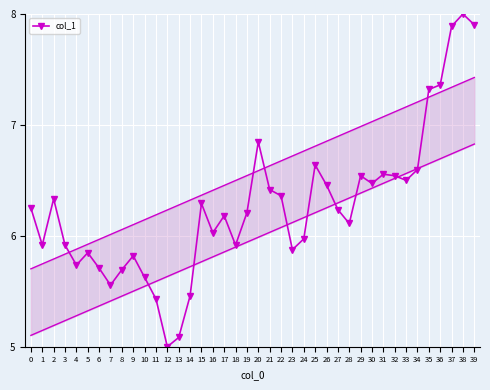

At which category does the data reach its first local valley?

1